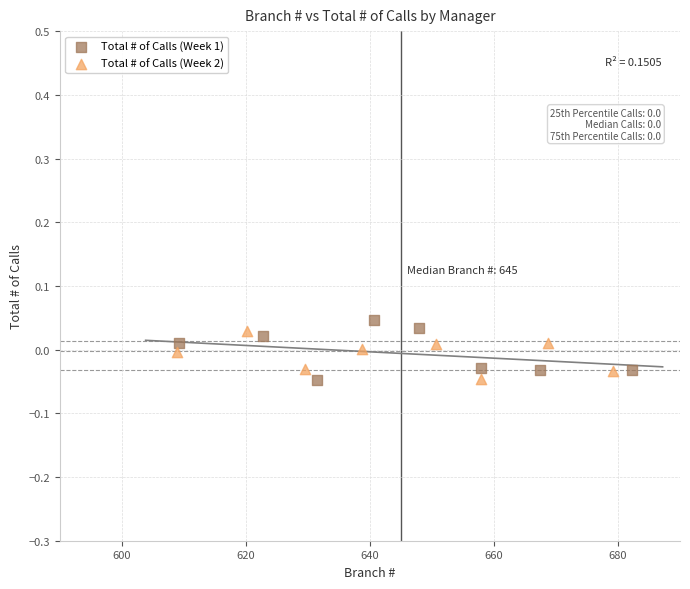

What are all the series names shown in the legend?

Total # of Calls (Week 1), Total # of Calls (Week 2)